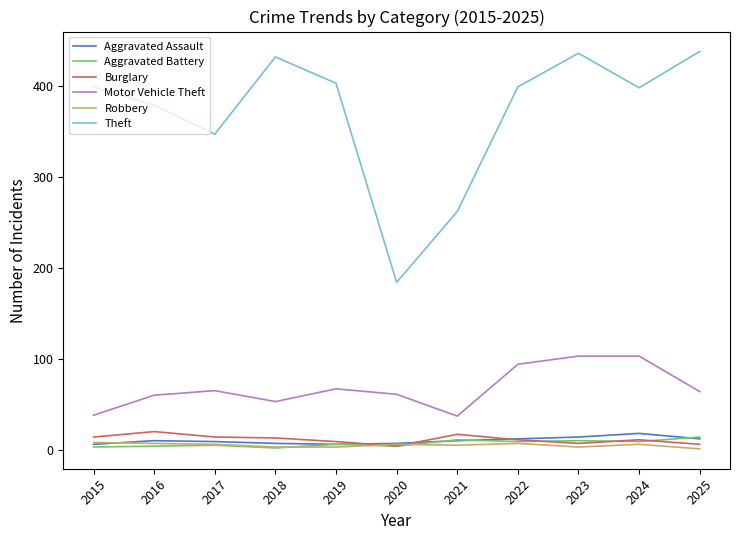

True or false: Burglary and Theft intersect in this chart.

False